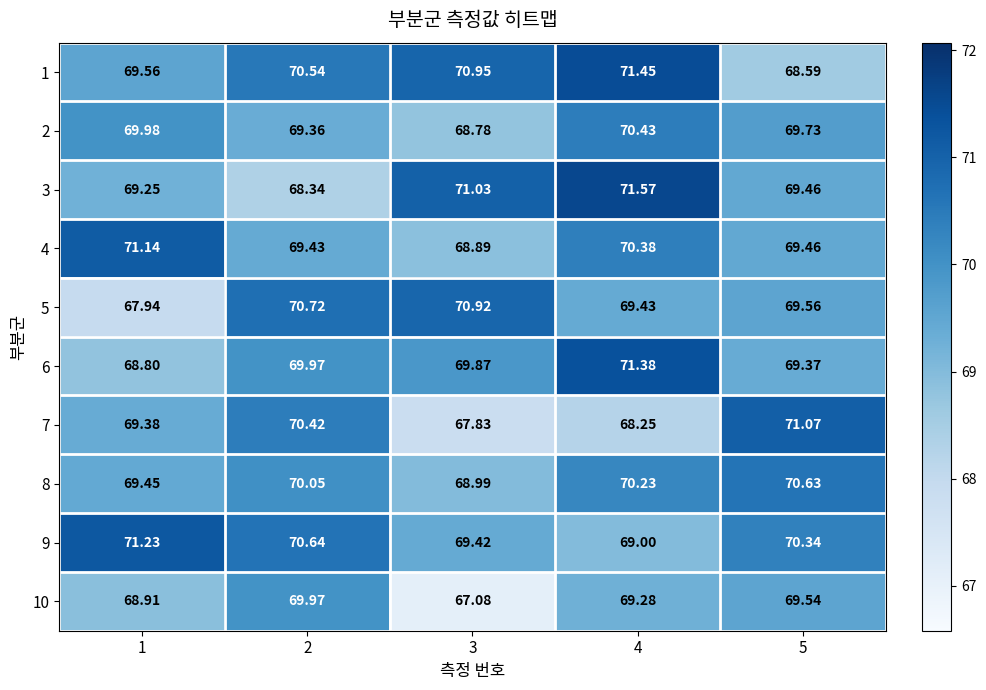

Is the value of 7 at 4 greater than the value of 1 at 1?

No